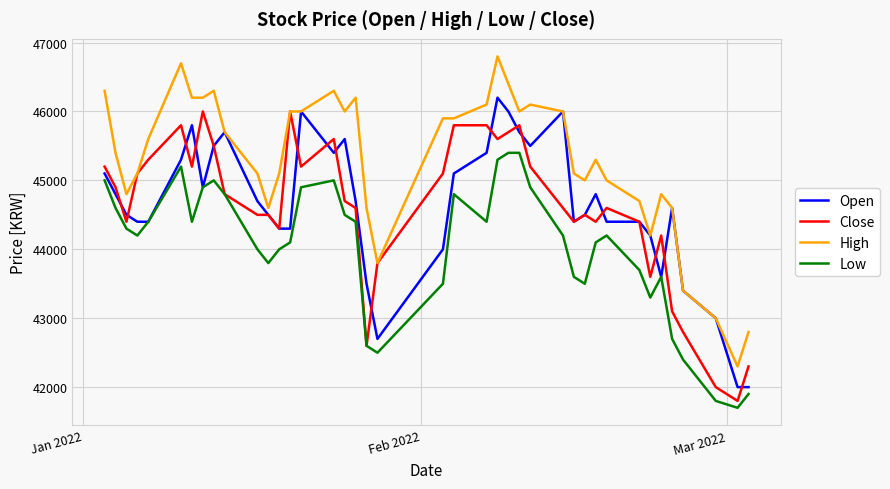

What is the difference between the maximum and minimum values in the Close series?

4200